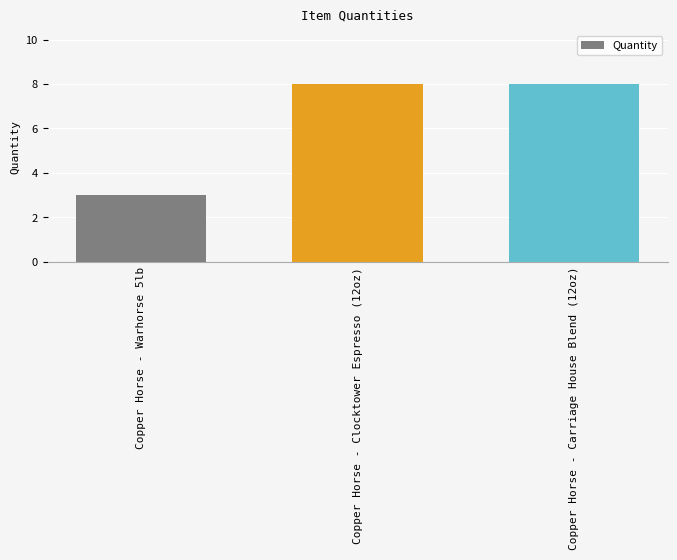

Is it true that the value at Copper Horse - Carriage House Blend (12oz) is 2?

False